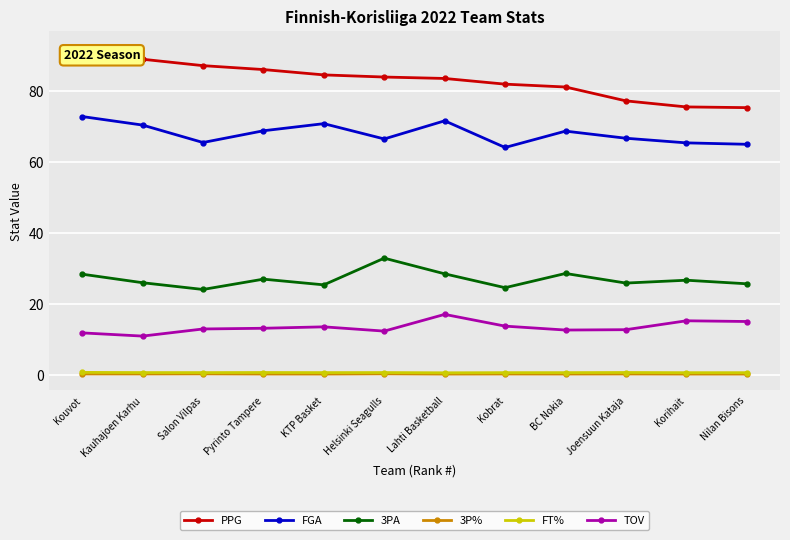

What value does the 3PA series have at BC Nokia?

28.6